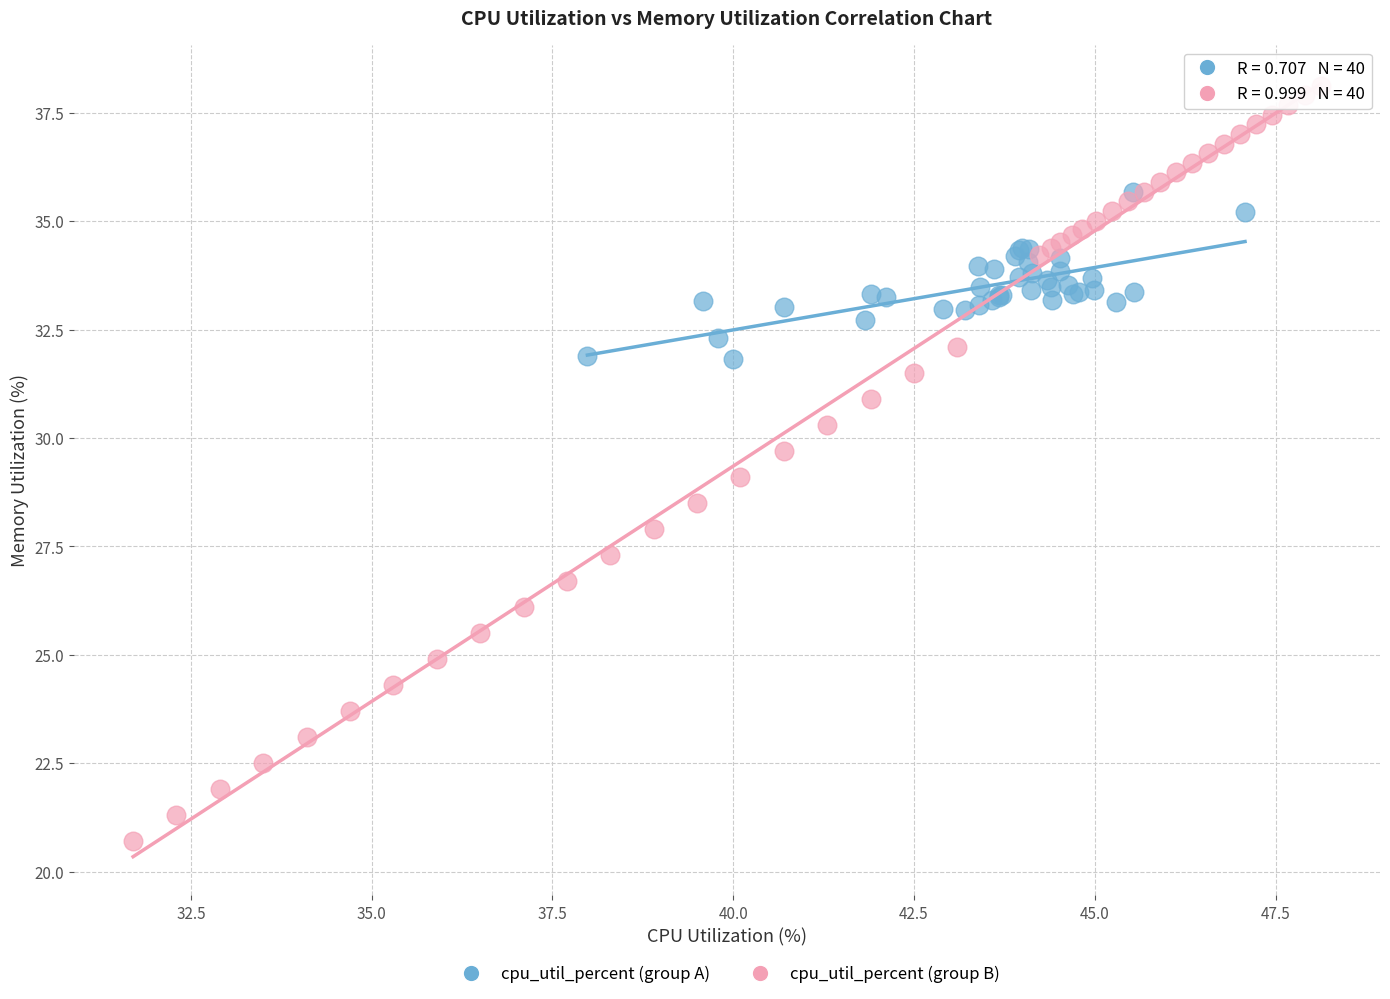

Which series reaches the maximum Y coordinate?

cpu_util_percent (group B)